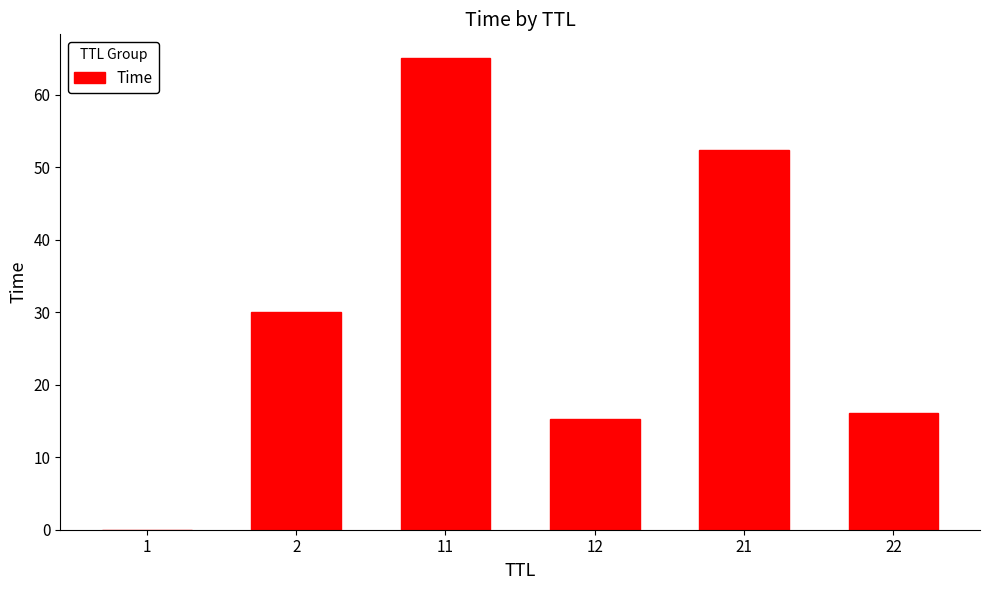

The chart shows a value of 52.4 at 21. True or false?

True